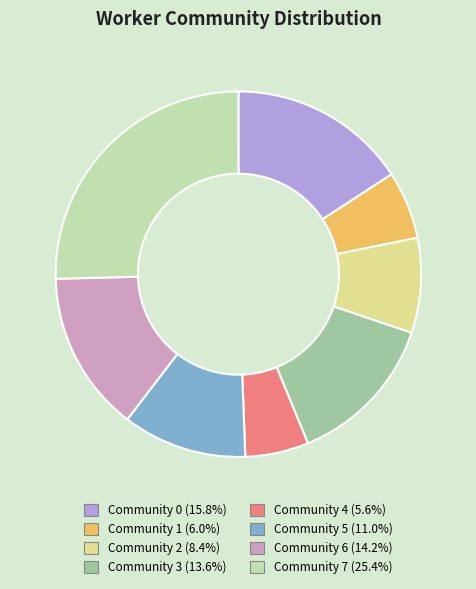

Count the number of slices in the pie.

8